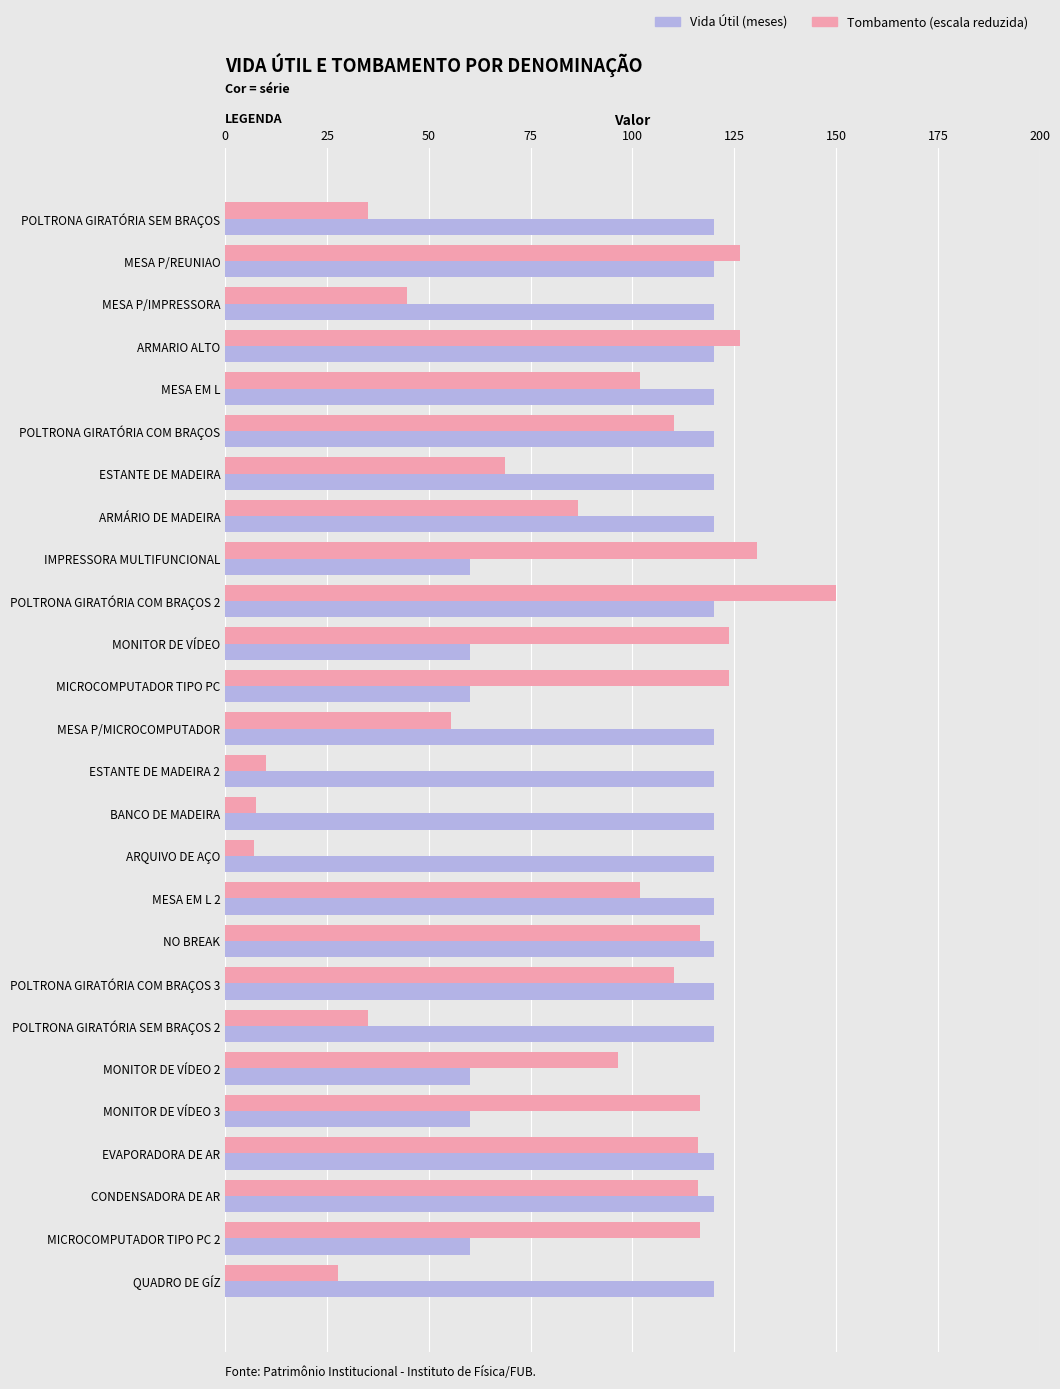

What is the highest value of the Vida Útil (meses) series?

120.0